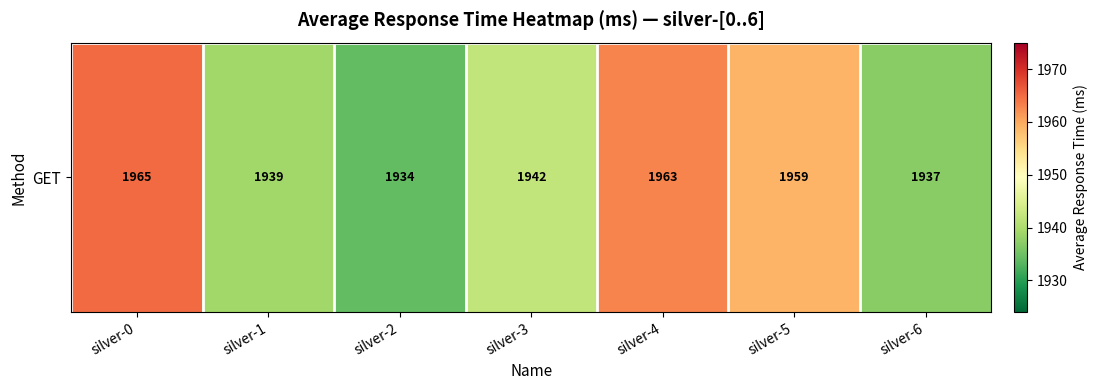

At which label is the value closest to 1949?

silver-3